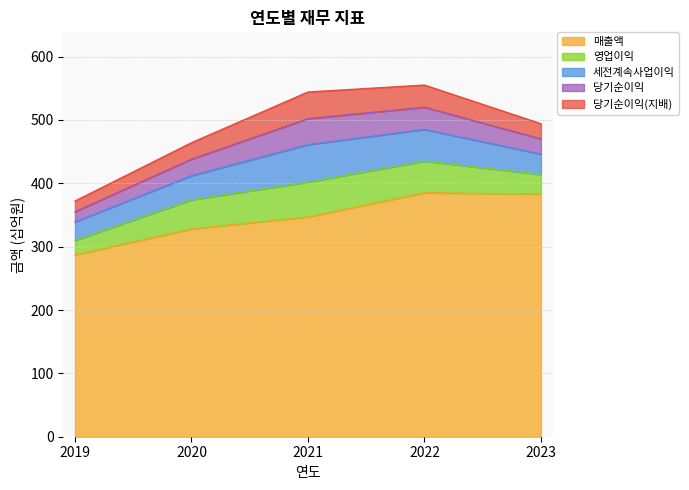

How many data points in 당기순이익 are less than 26?

2